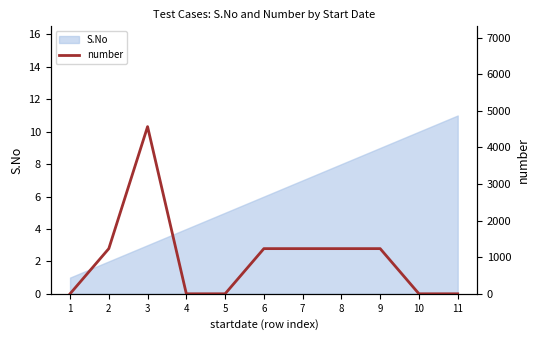

Reading right to left, what are all the values shown in this chart?

0	0	1234	1234	1234	1234	0	0	4567	1234	0